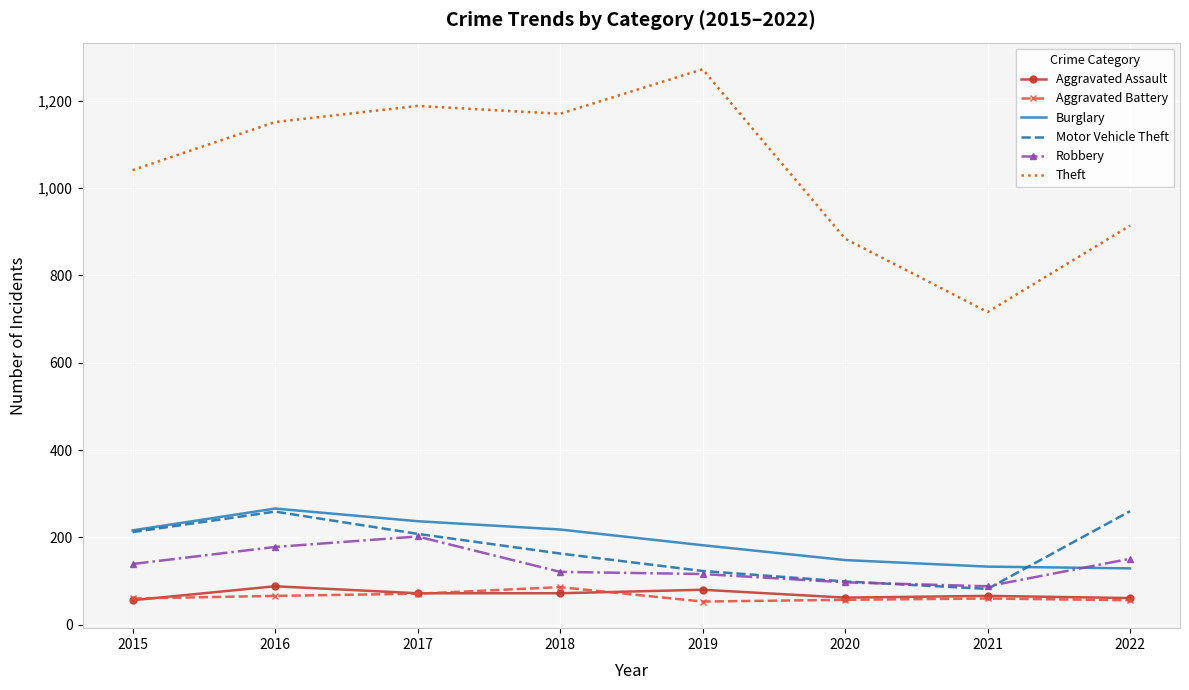

Which series has the widest spread of values?

Theft